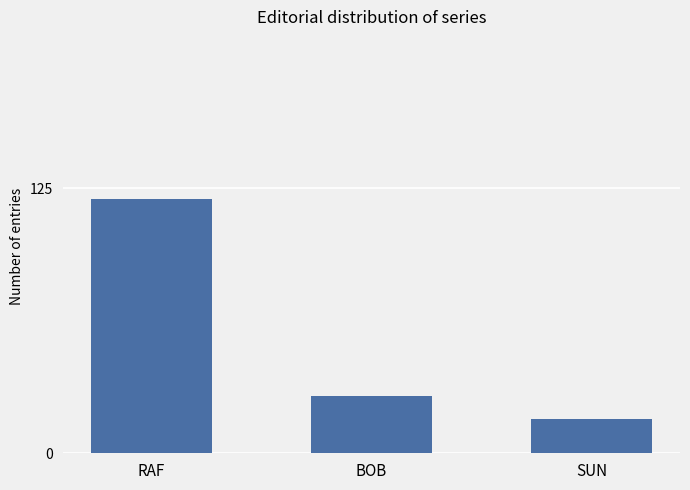

Rank the categories by value from highest to lowest.

RAF, BOB, SUN